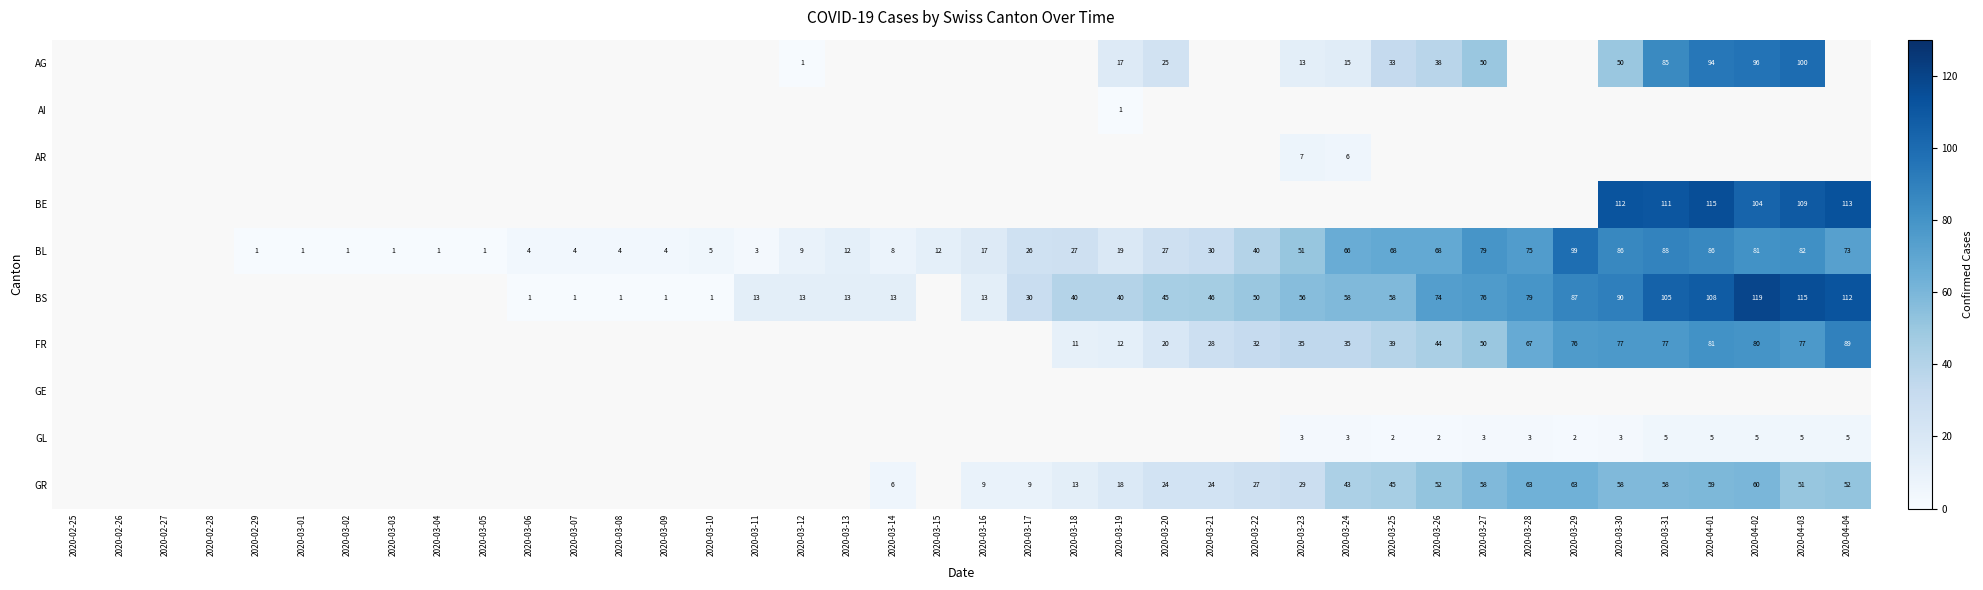

Is it true that AI equals 1 at 2020-03-19?

True